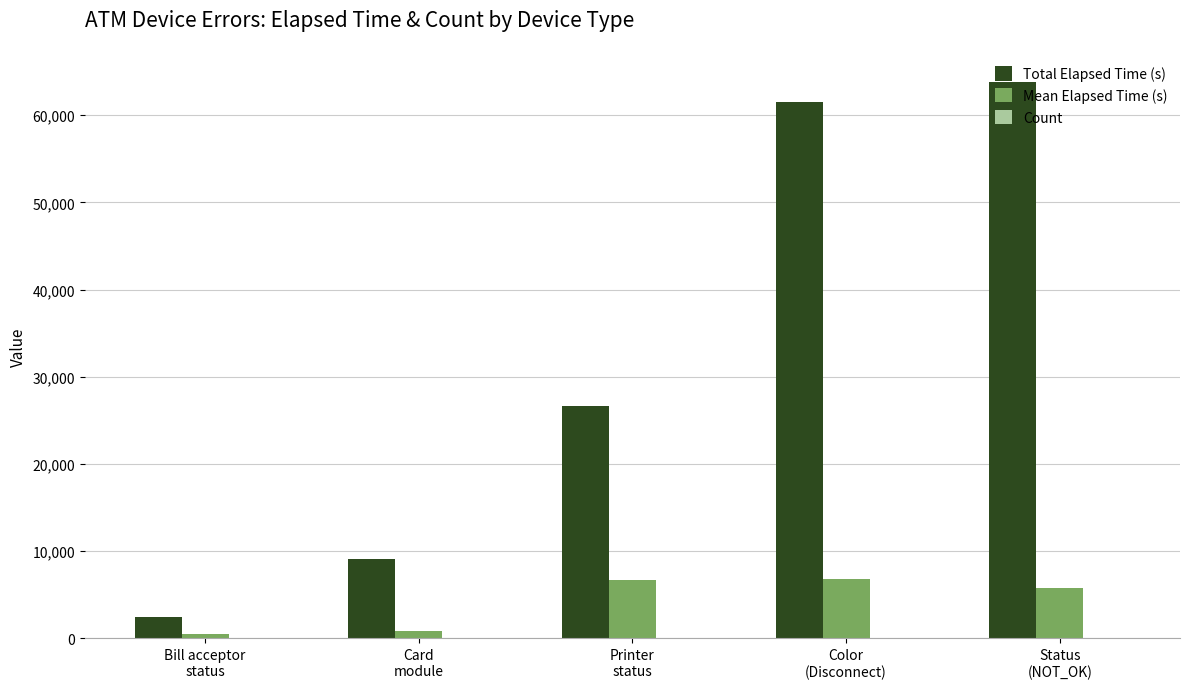

Which series has the largest total across all categories?

Total Elapsed Time (s)